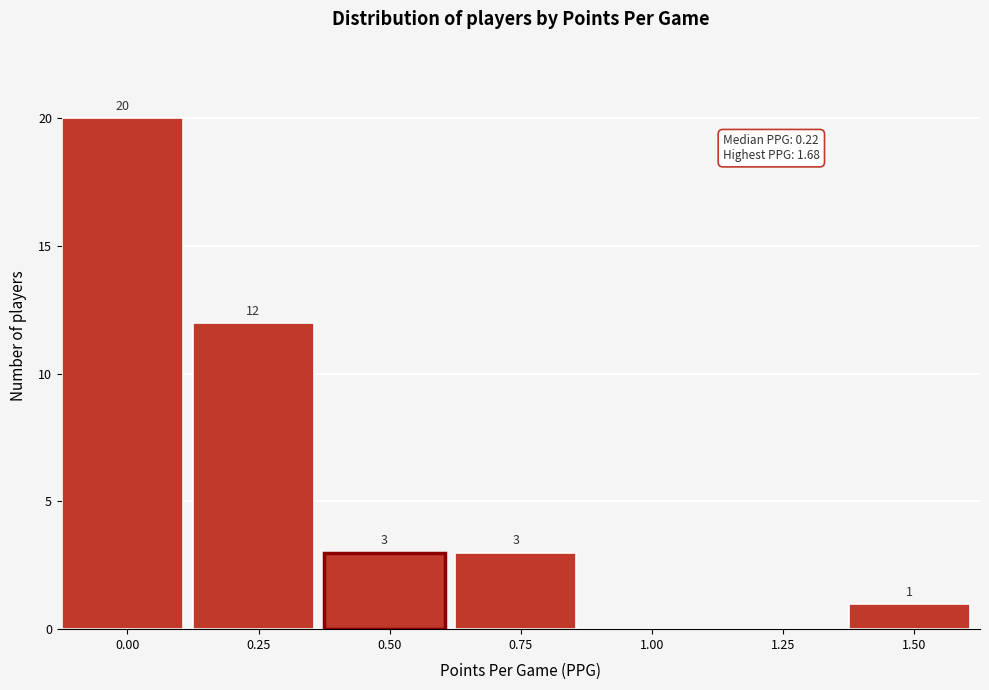

Reading right to left, what are all the values shown in this chart?

1.50=1	1.25=0	1.00=0	0.75=3	0.50=3	0.25=12	0.00=20